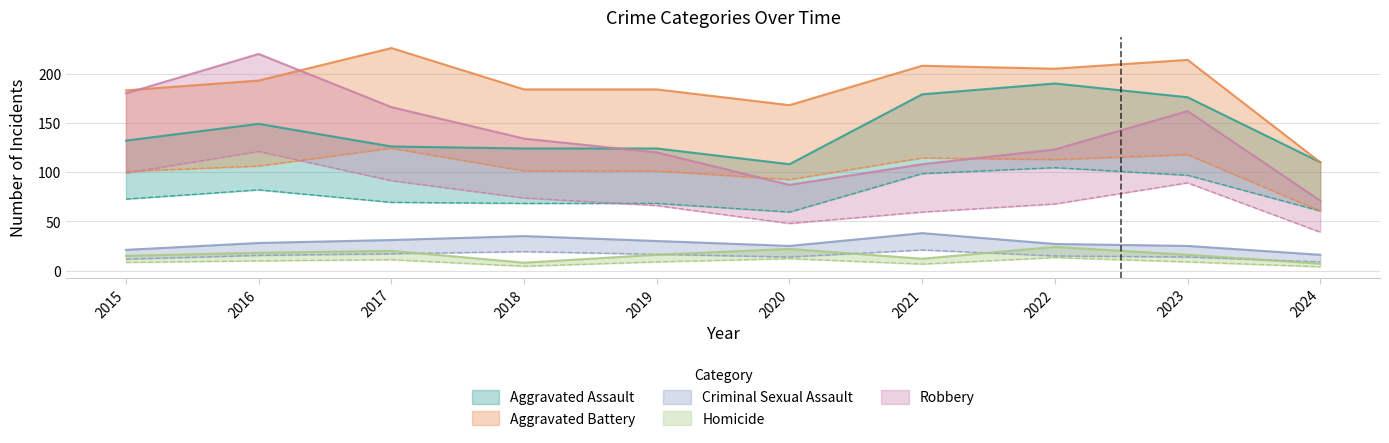

Count the number of categories in the chart.

10